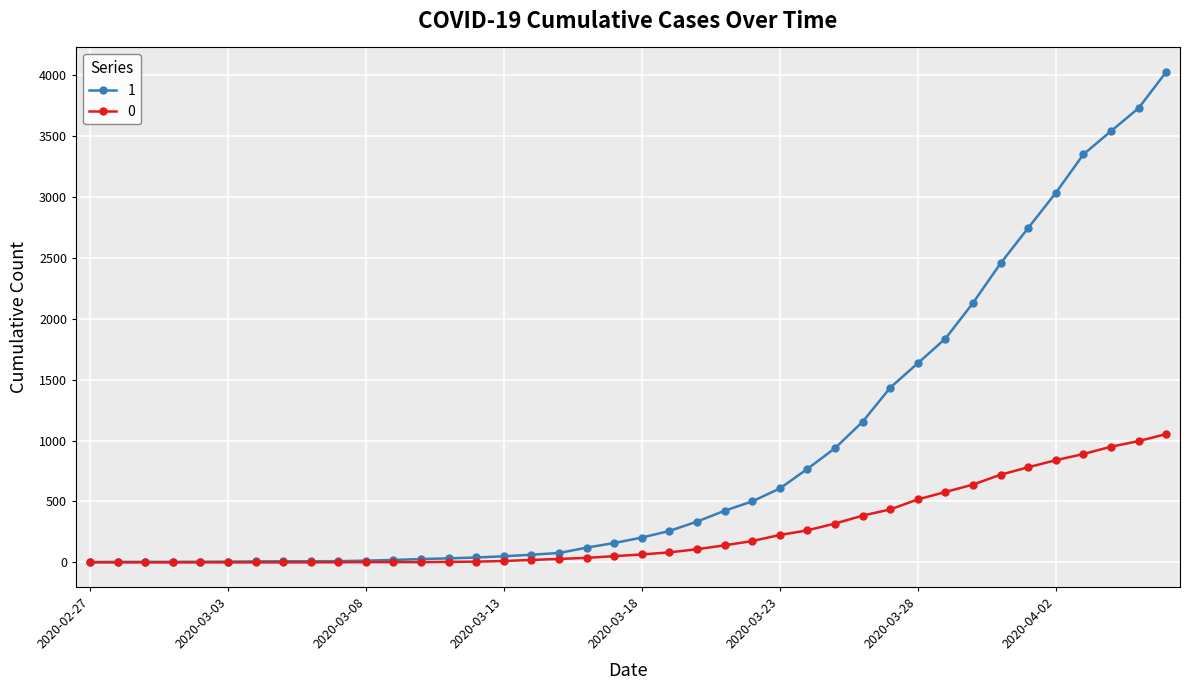

List the series in order of their overall mean, lowest first.

0, 1